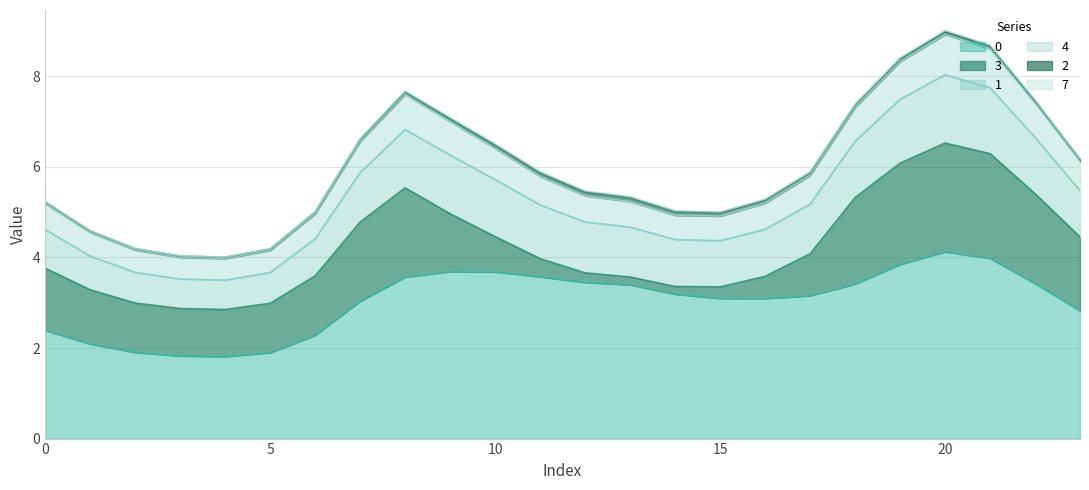

Where is the first local minimum for 3?

4